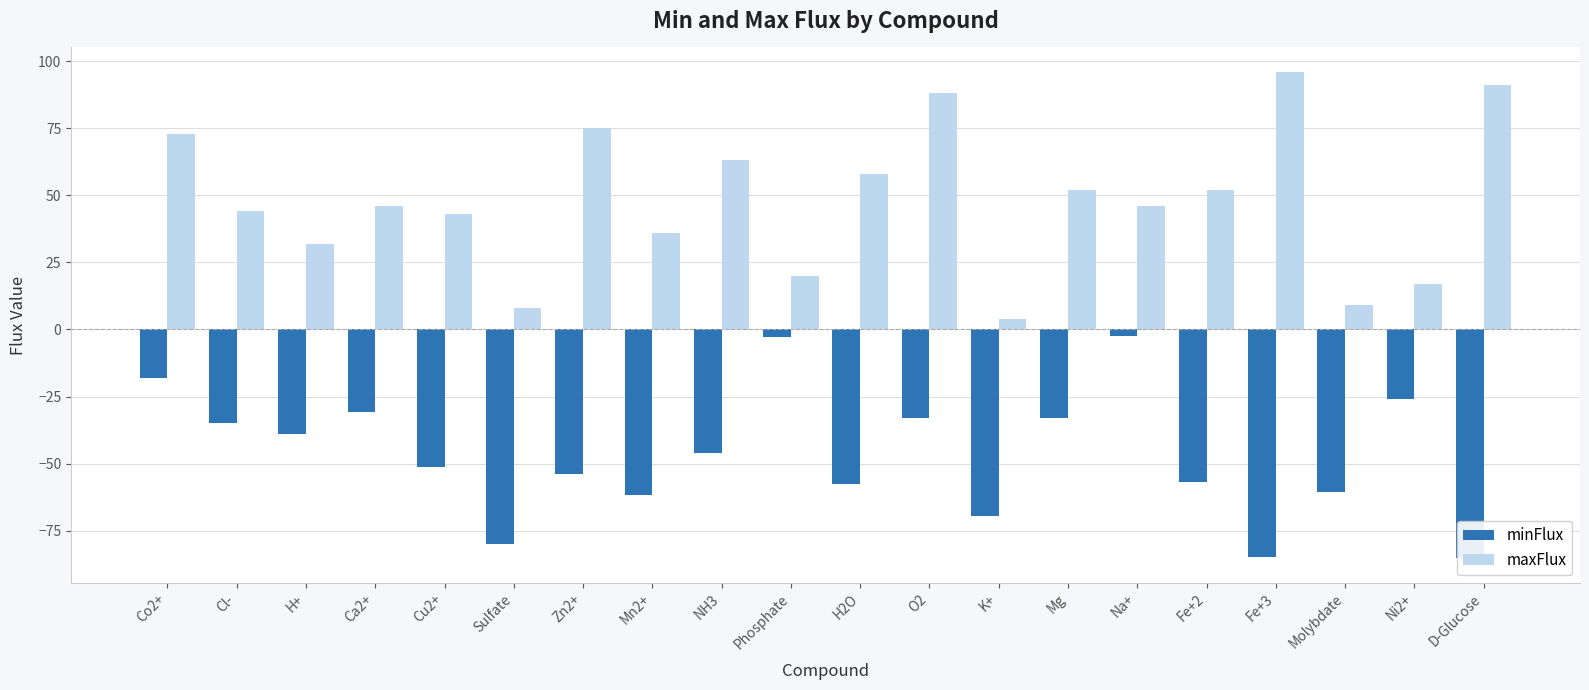

Is the value of minFlux at Fe+3 greater than the value of maxFlux at NH3?

No